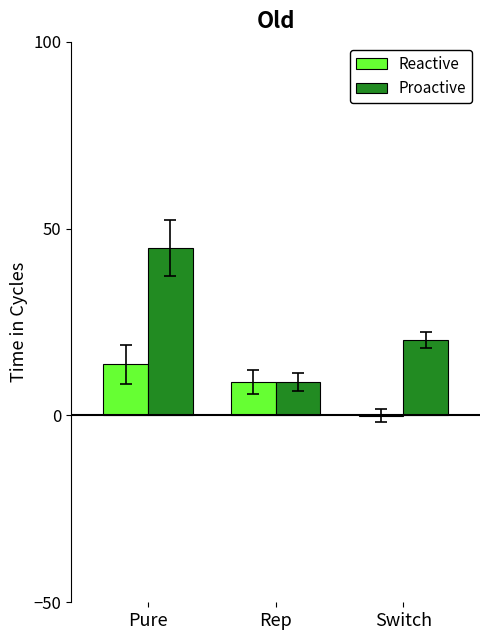

Is it true that Reactive equals -0.1 at Switch?

True